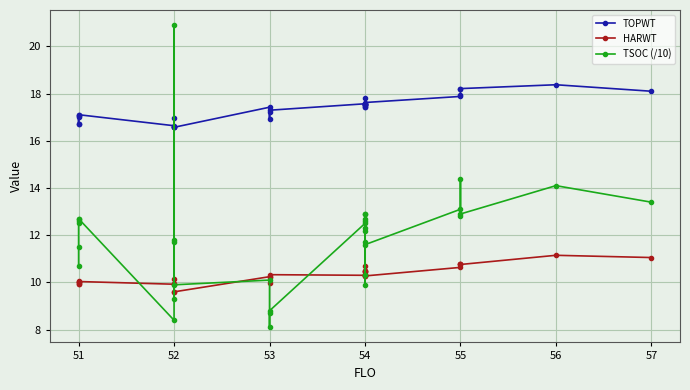

At how many categories does at least one series exceed 19?

1